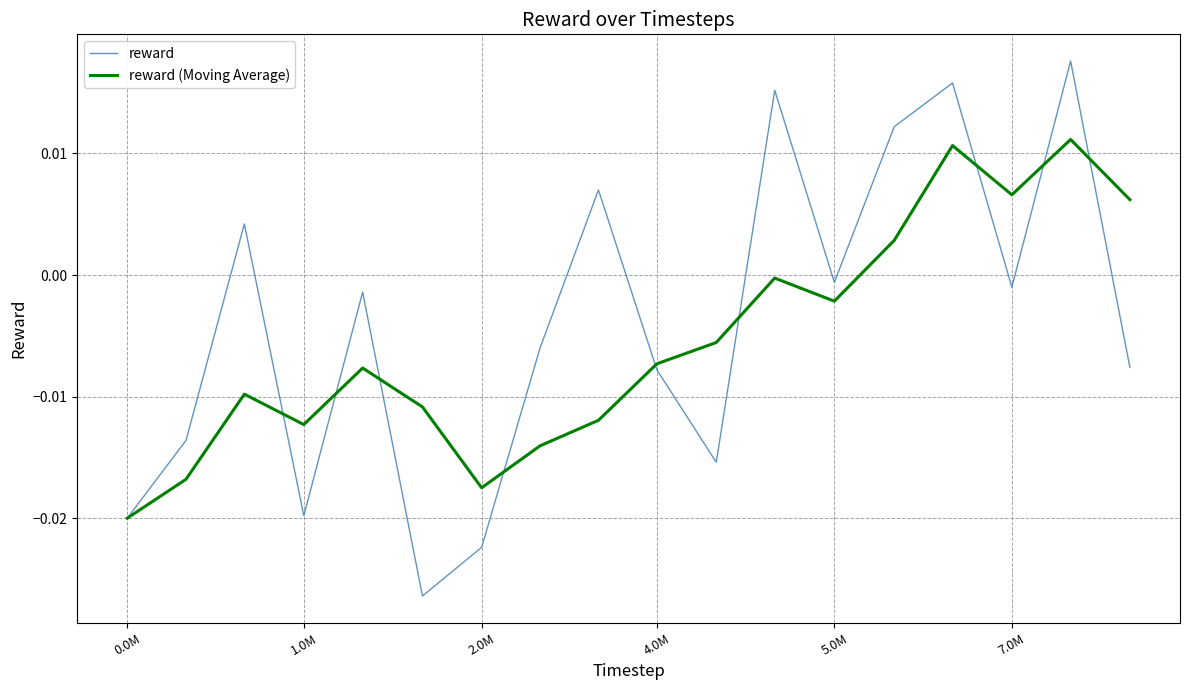

List the series in order of their peak value, highest first.

reward, reward (Moving Average)